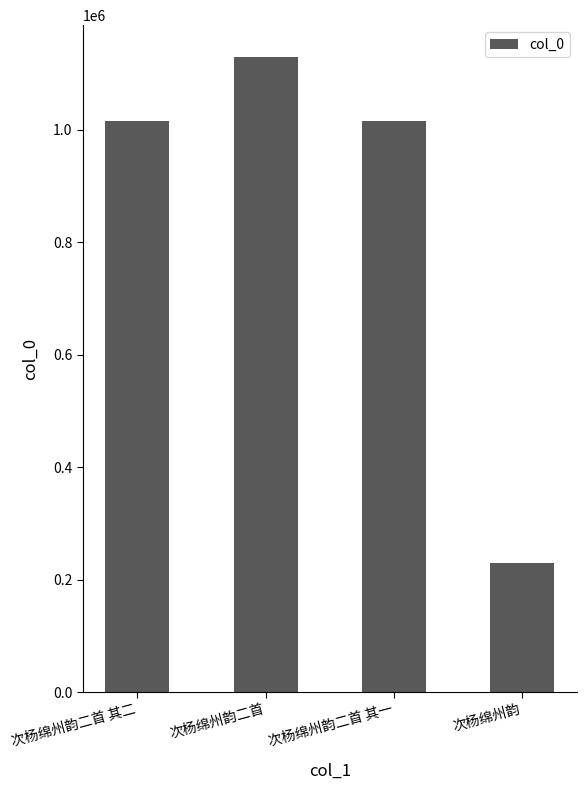

Which label corresponds to the smallest value in the chart?

次杨绵州韵